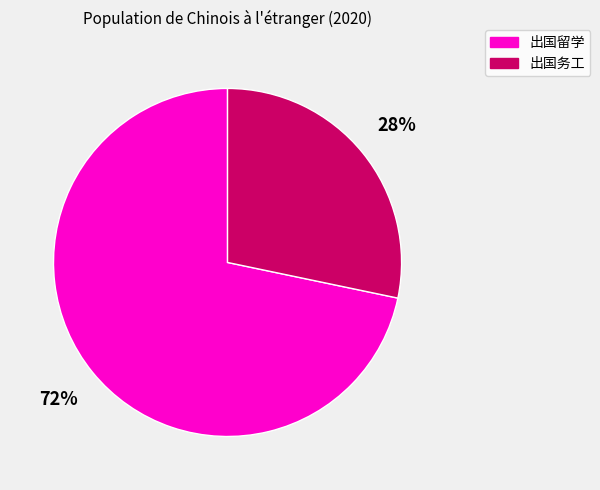

Rank the categories by value from lowest to highest.

出国务工, 出国留学